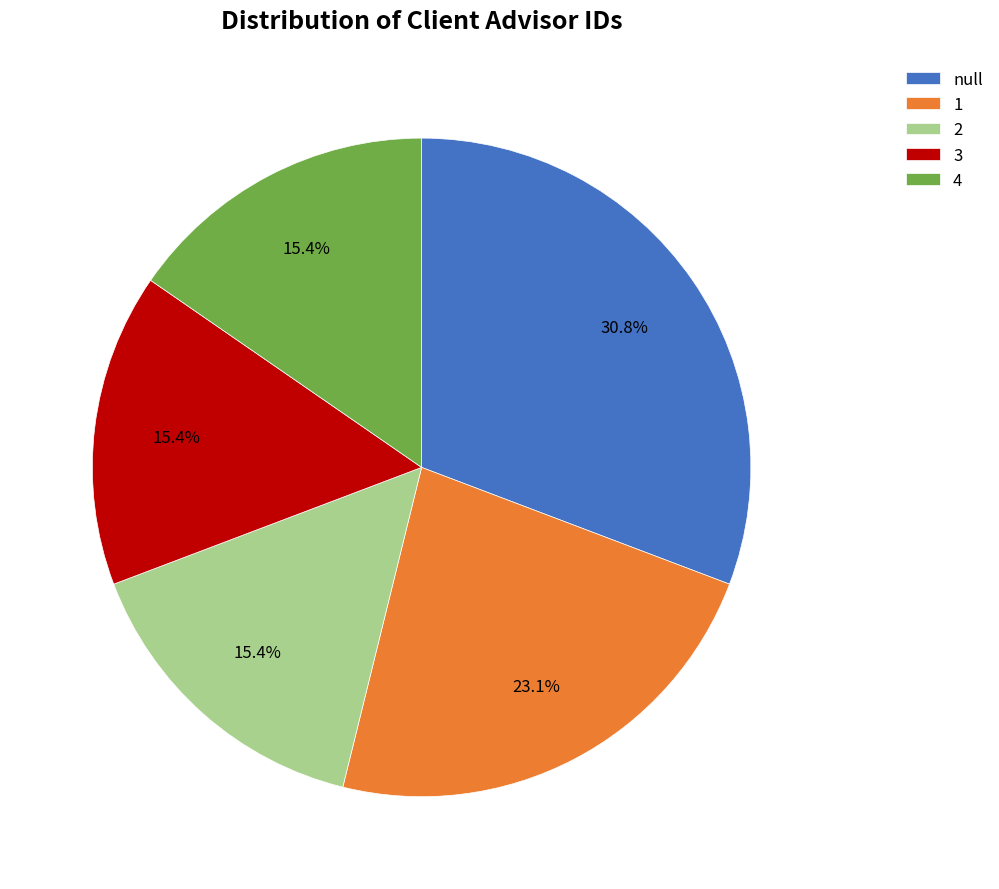

To the nearest percent, what percentage of the pie is 4?

15%